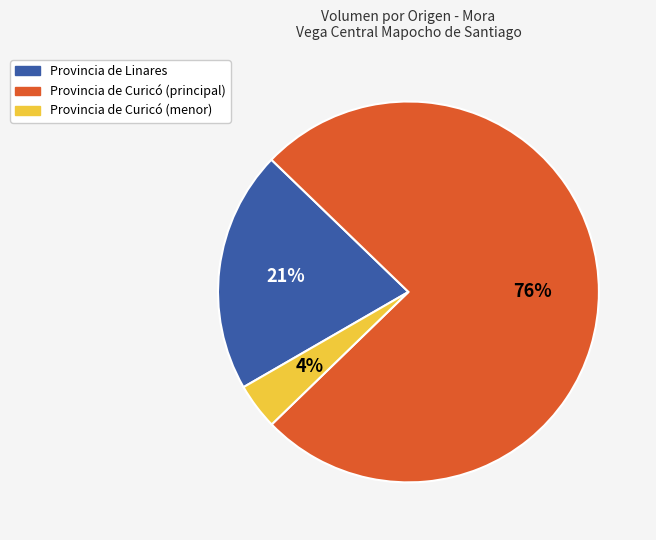

Which category accounts for the majority?

Provincia de Curicó (principal)